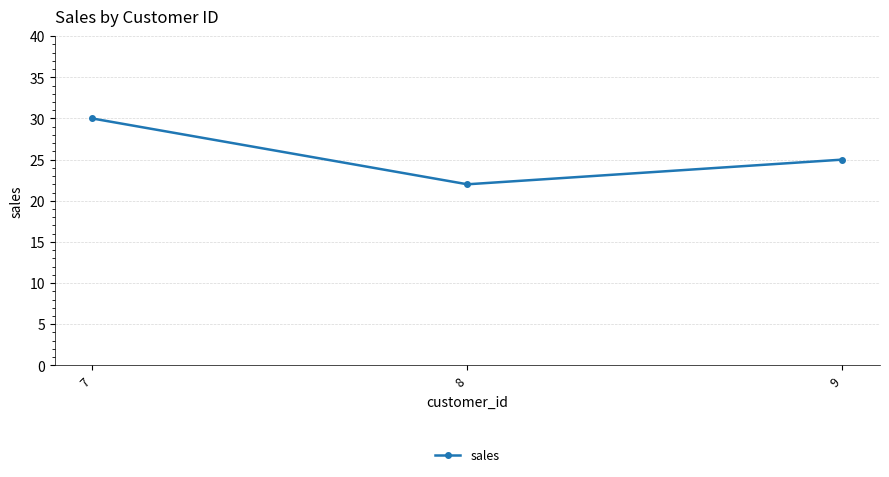

What is the sum of all values?

77